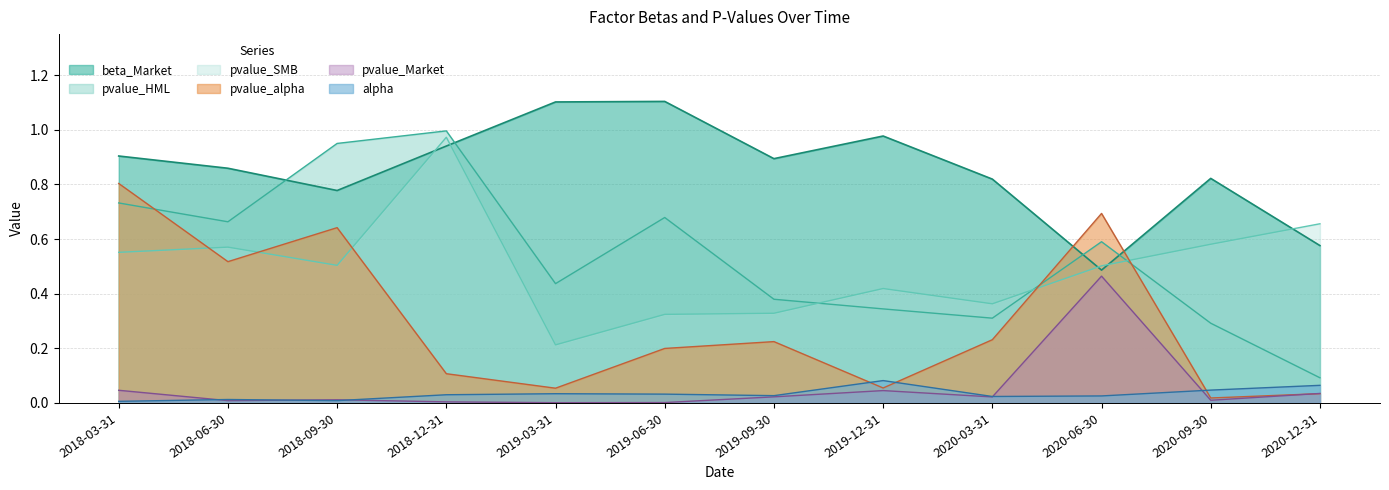

What is the label of the 9th point from the right?

2018-12-31